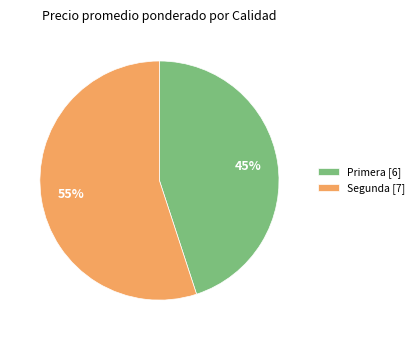

How many slices are in this pie chart?

2